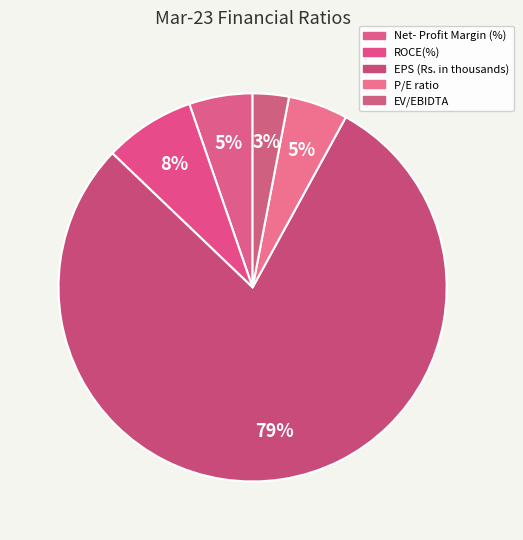

To the nearest percent, what is the combined percentage of EV/EBIDTA and EPS (Rs. in thousands)?

82%